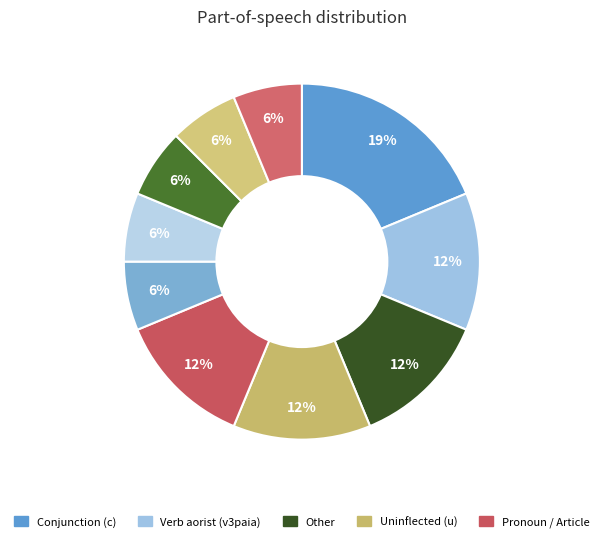

Count the number of slices in the pie.

10